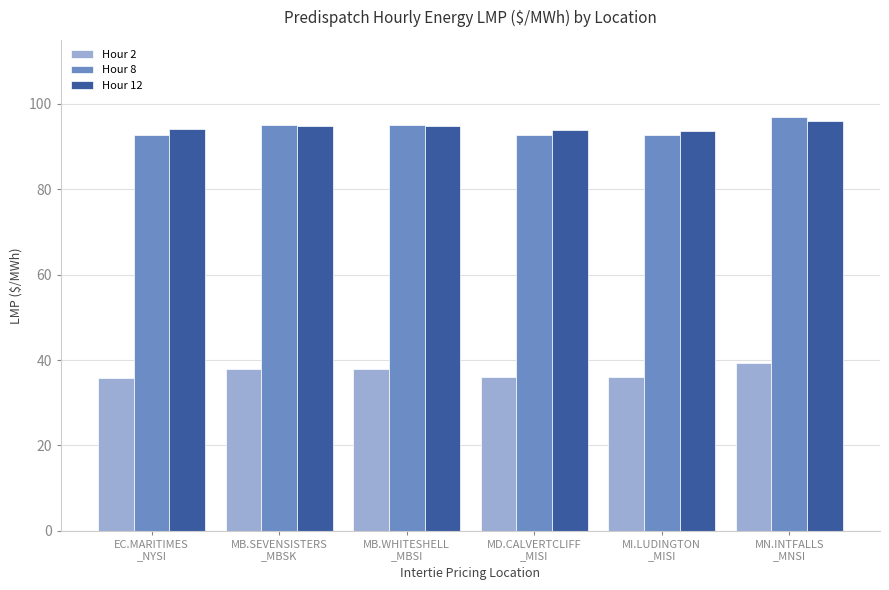

Does the chart contain stacked bars?

No